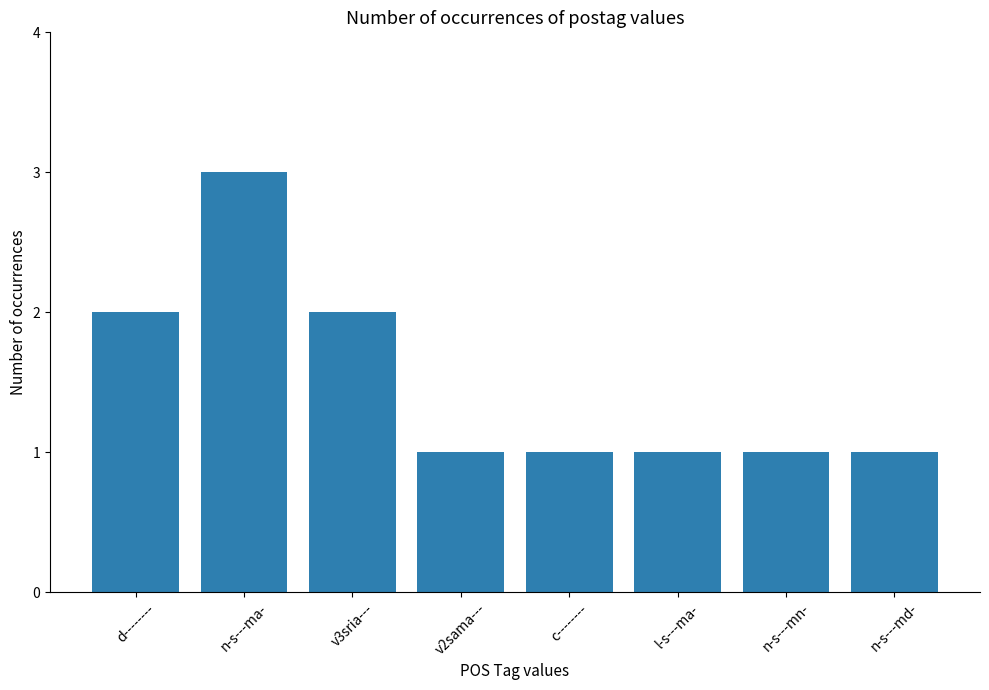

How many distinct data groups are displayed?

1